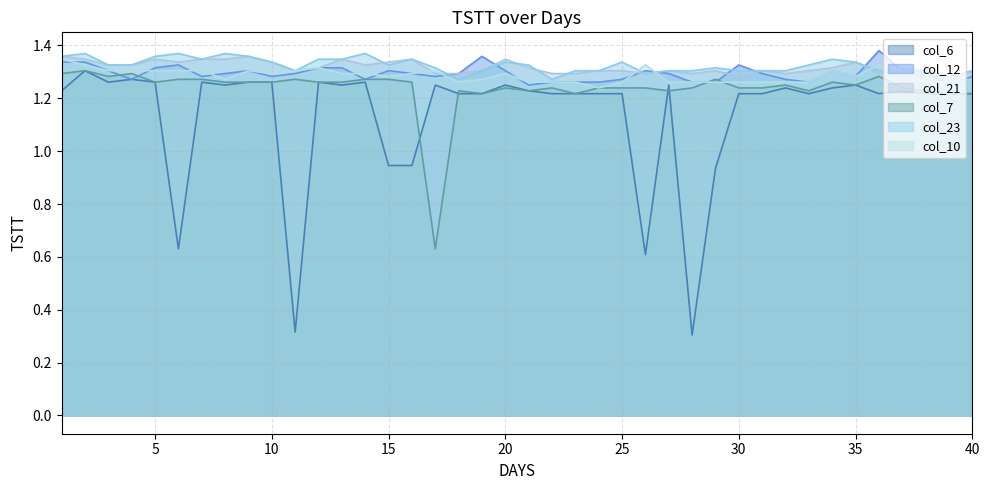

What is the greatest value displayed?

1.4